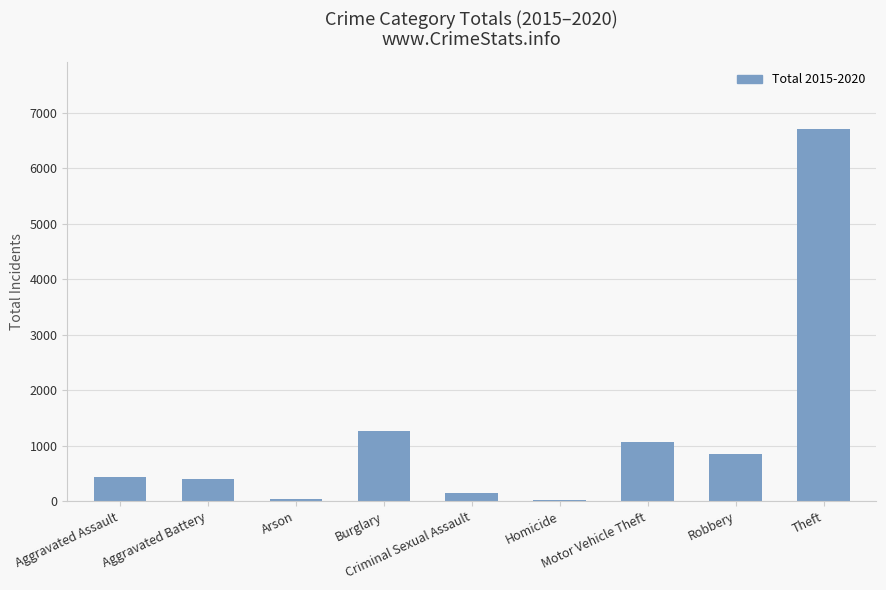

Which has a higher value, Aggravated Assault or Arson?

Aggravated Assault